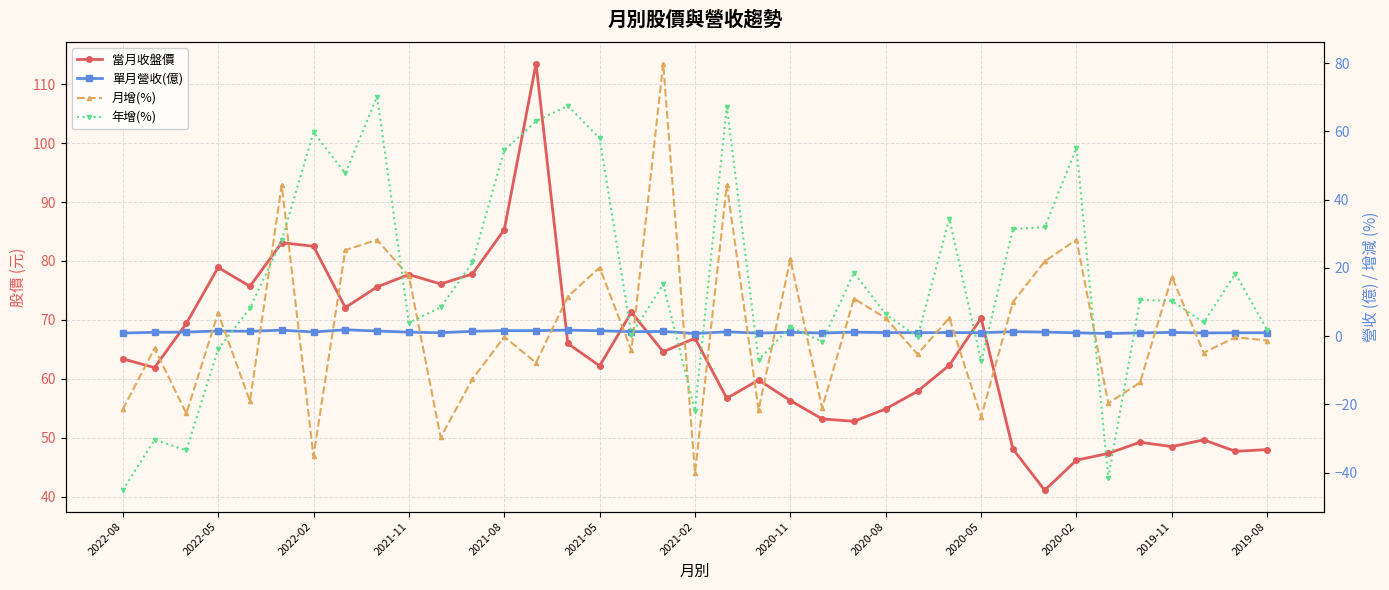

Reading left to right, what are all the values shown in this chart?

當月收盤價: 63.4	61.9	69.4	78.9	75.7	83.1	82.5	72.1	75.6	77.7	76.1	77.8	85.3	113.5	66.0	62.2	71.3	64.6	66.9	56.7	59.8	56.3	53.2	52.8	54.9	57.9	62.3	70.3	48.1	41.1	46.2	47.4	49.2	48.5	49.6	47.7	48.0
單月營收(億): 0.9	1.1	1.2	1.5	1.4	1.7	1.2	1.9	1.5	1.1	1.0	1.4	1.6	1.6	1.7	1.6	1.3	1.4	0.8	1.2	0.9	1.1	0.9	1.1	1.0	1.0	1.0	1.0	1.3	1.2	1.0	0.8	0.9	1.1	0.9	1.0	1.0
月增(%): -21.5	-3.6	-22.7	6.8	-19.1	44.2	-35.2	25.2	28.2	17.6	-29.7	-12.6	-0.2	-7.8	11.6	20.1	-4.2	79.9	-40.1	44.3	-21.7	22.6	-21.1	11.0	5.2	-5.3	5.3	-23.7	9.9	21.9	28.3	-19.7	-13.6	17.4	-4.9	-0.3	-1.3
年增(%): -45.2	-30.4	-33.5	-3.9	8.1	28.1	59.8	47.7	70.2	3.9	8.4	21.6	54.5	63.0	67.5	58.0	0.4	15.2	-21.9	67.3	-7.0	2.7	-1.7	18.6	6.4	-0.2	34.4	-7.4	31.4	31.9	55.2	-41.6	10.6	10.3	4.0	18.3	1.8